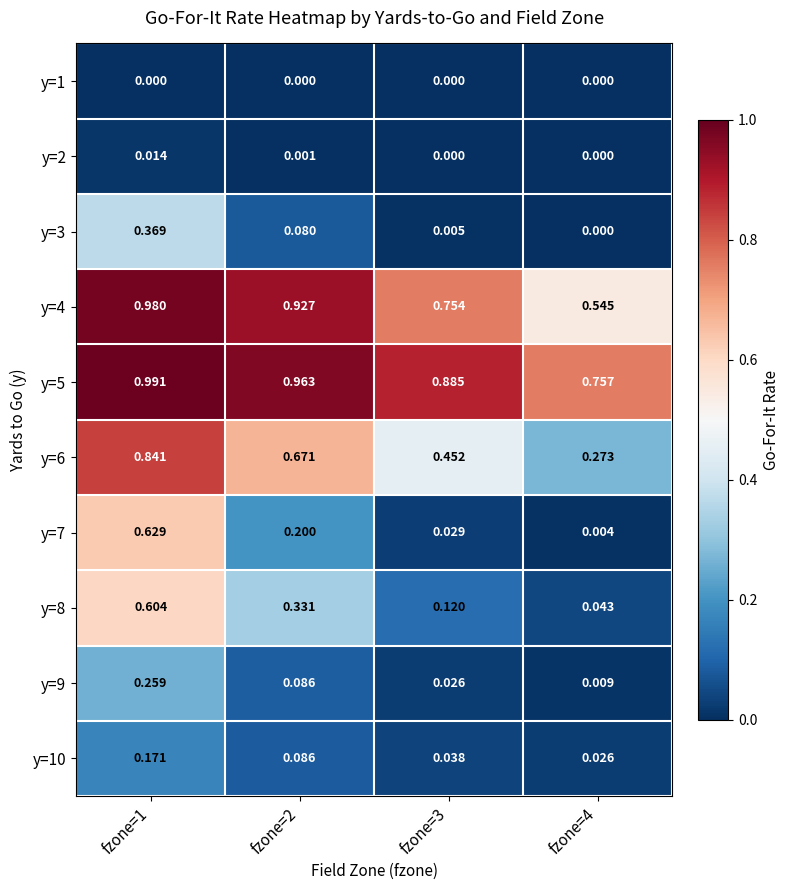

Rank the series by their maximum value, from highest to lowest.

y=5, y=4, y=6, y=7, y=8, y=3, y=9, y=10, y=2, y=1